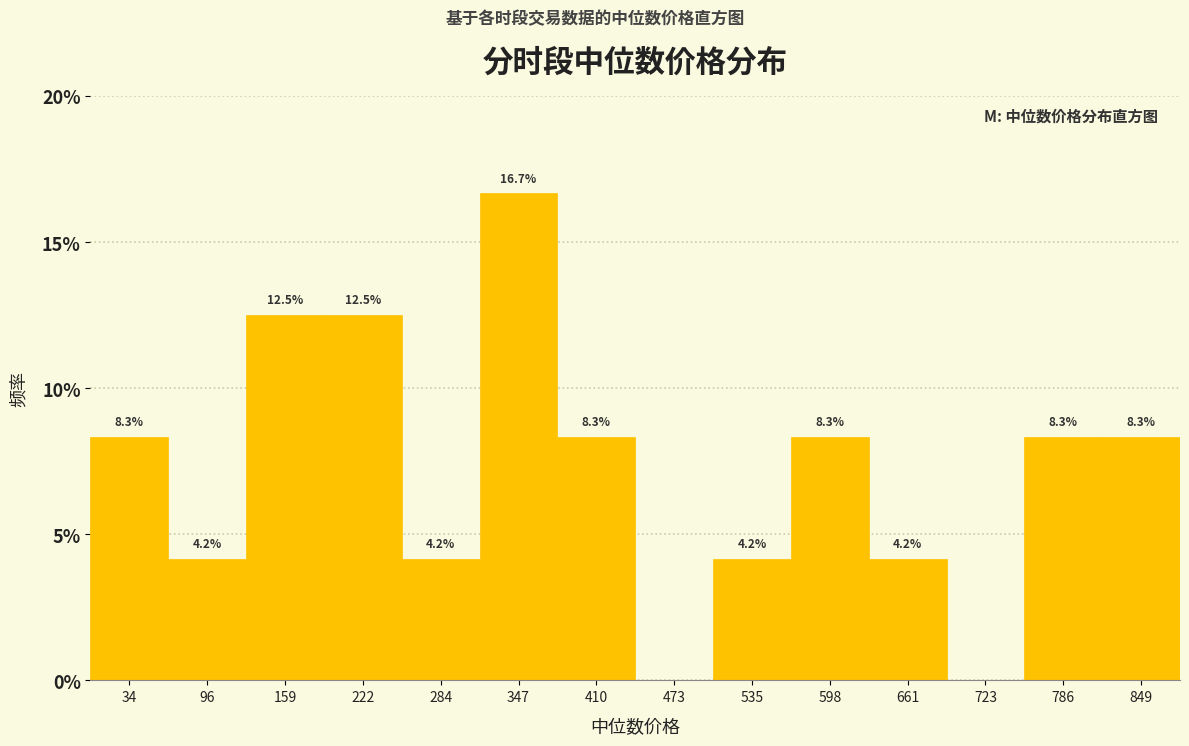

Over which range of the x-axis is the bar tallest?

320 to 380